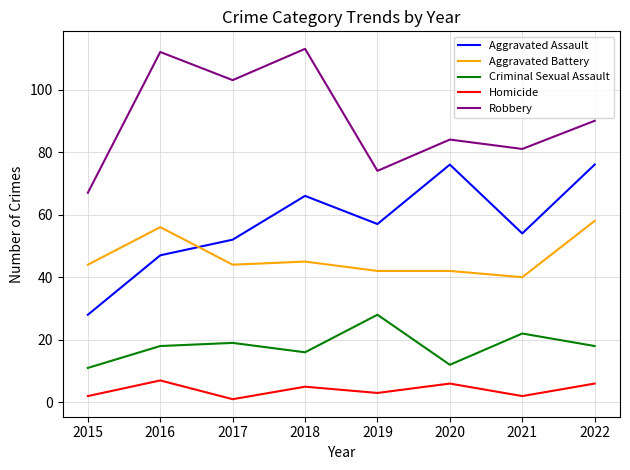

What is the lowest value of the Aggravated Assault series?

28